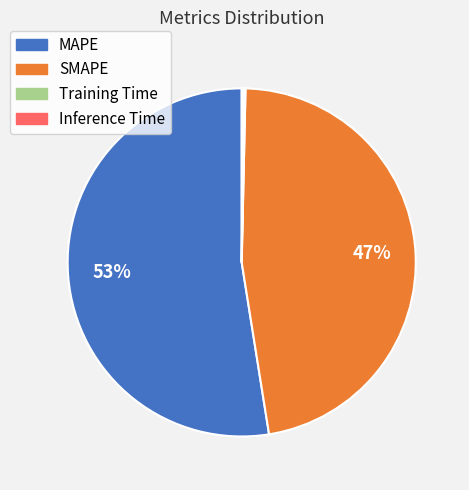

Is it true that MAPE is 46% of the pie?

False